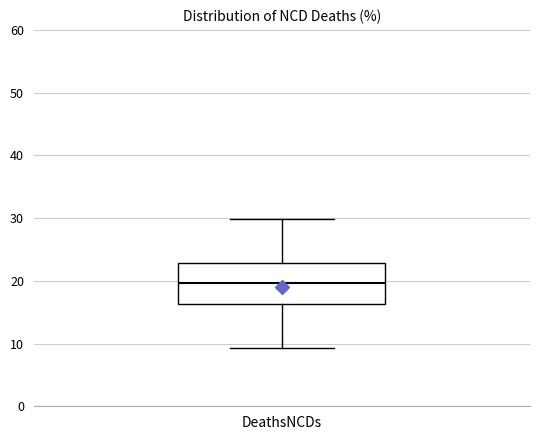

Transcribe this box plot: give where the median line is, the range the box spans, and where the two whiskers end, as read against the y-axis. The values are not printed on the chart, so give them approximately, as read against the axis.

median 20, box 16 to 23, whiskers 9 to 30